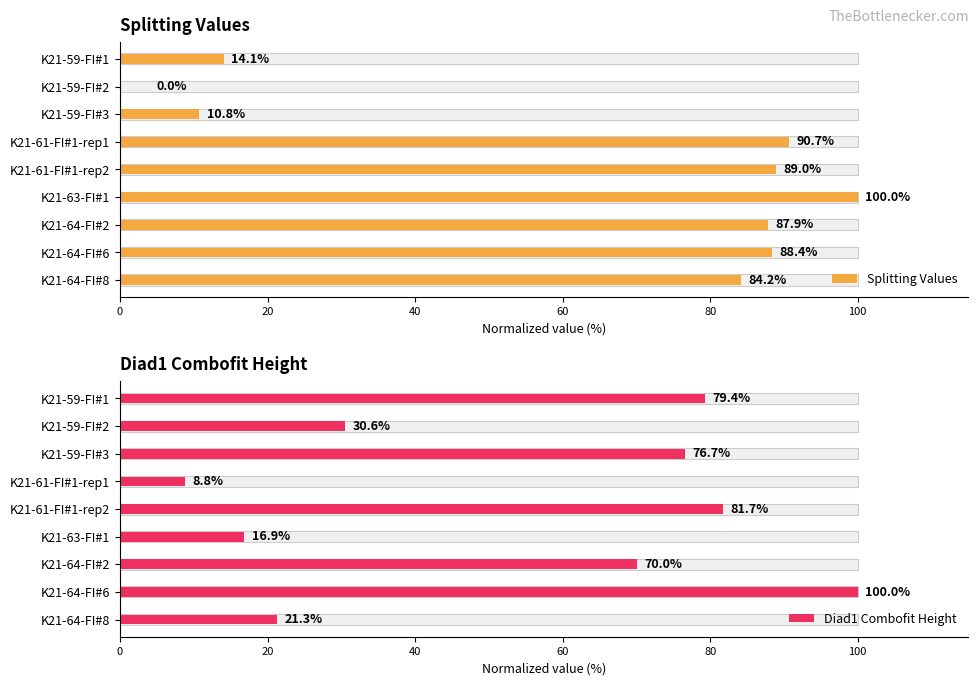

What is the difference between the maximum and minimum values in the Diad1 Combofit Height series?

91.2